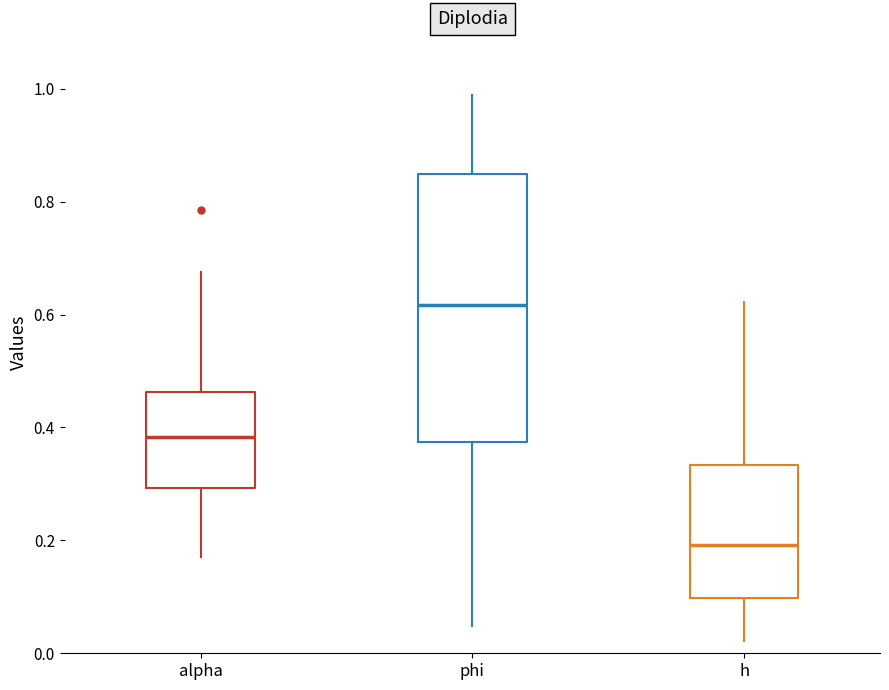

Which box's median line is the highest?

phi